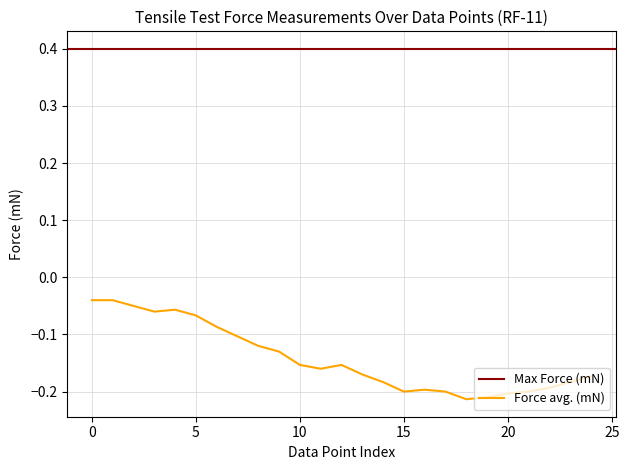

Is it true that the value at 3 is -0.1?

True